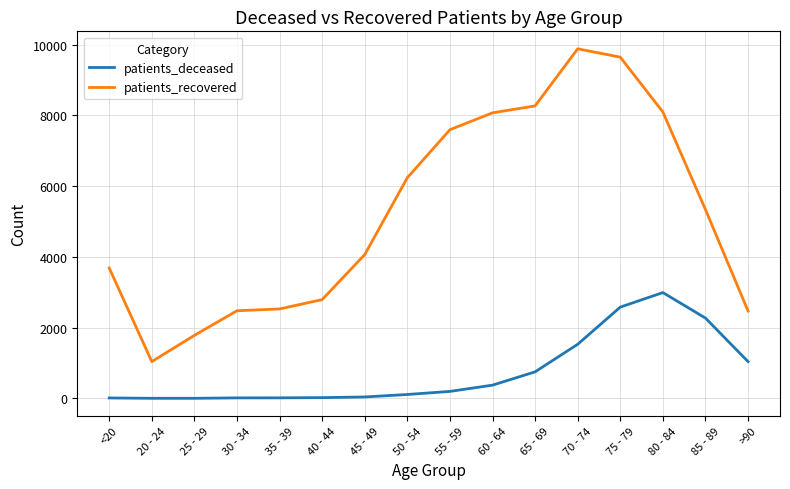

At which label is patients_recovered closest to 5460?

85 - 89